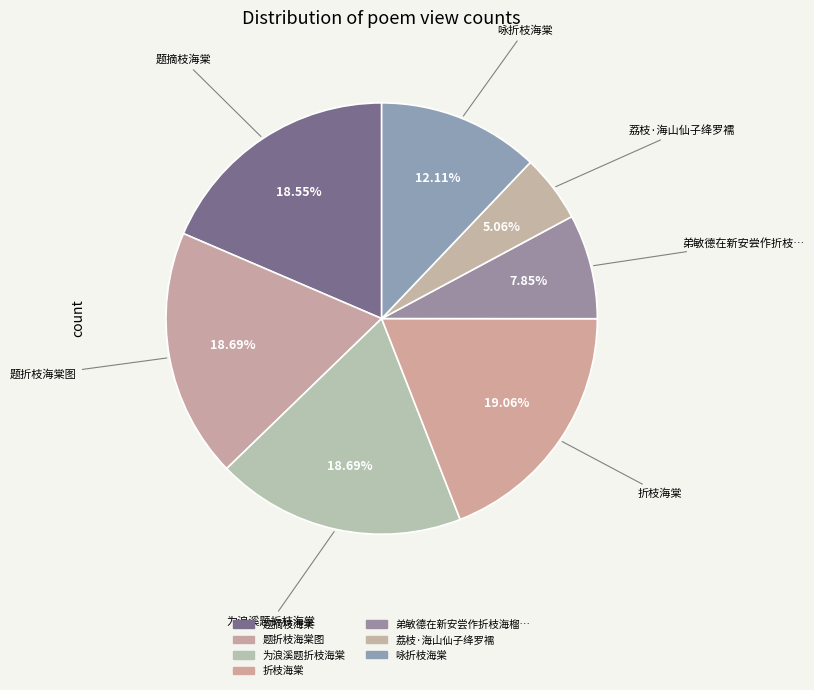

How many segments does this pie chart have?

7